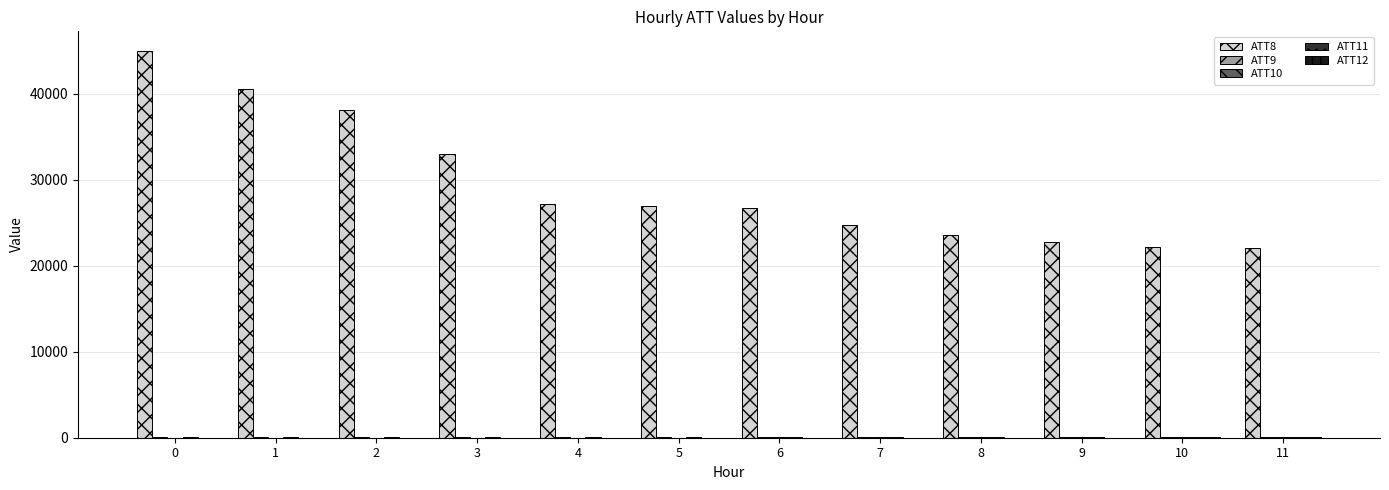

How many distinct data groups are displayed?

5